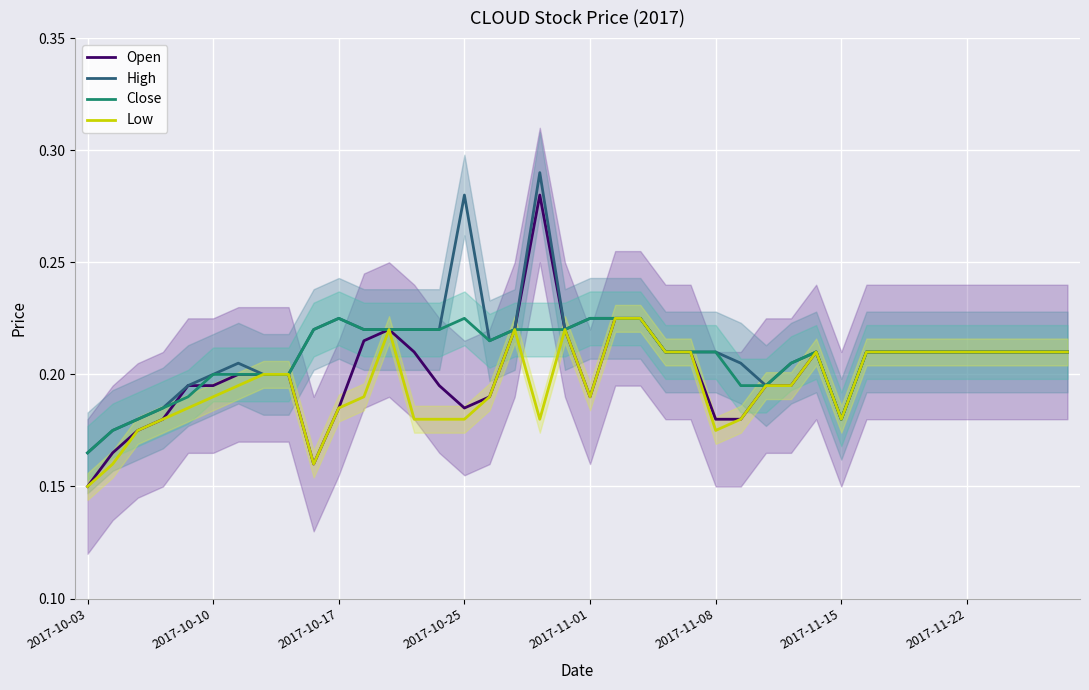

Rank the series by their maximum value, from lowest to highest.

Close, Low, Open, High